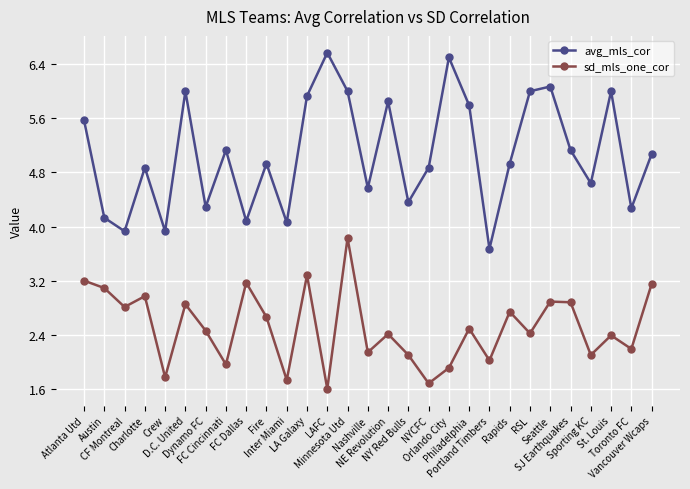

At Sporting KC, list the series in order from smallest to largest.

sd_mls_one_cor, avg_mls_cor